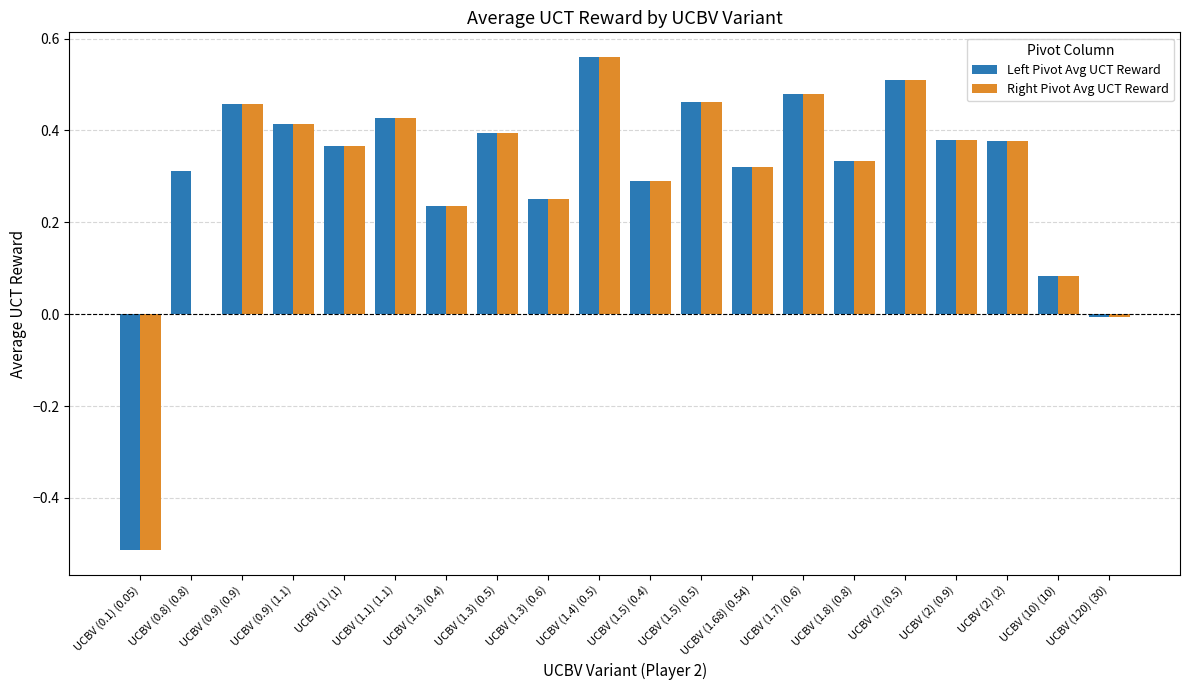

What is the total value across all series at UCBV (1.8) (0.8)?

0.7